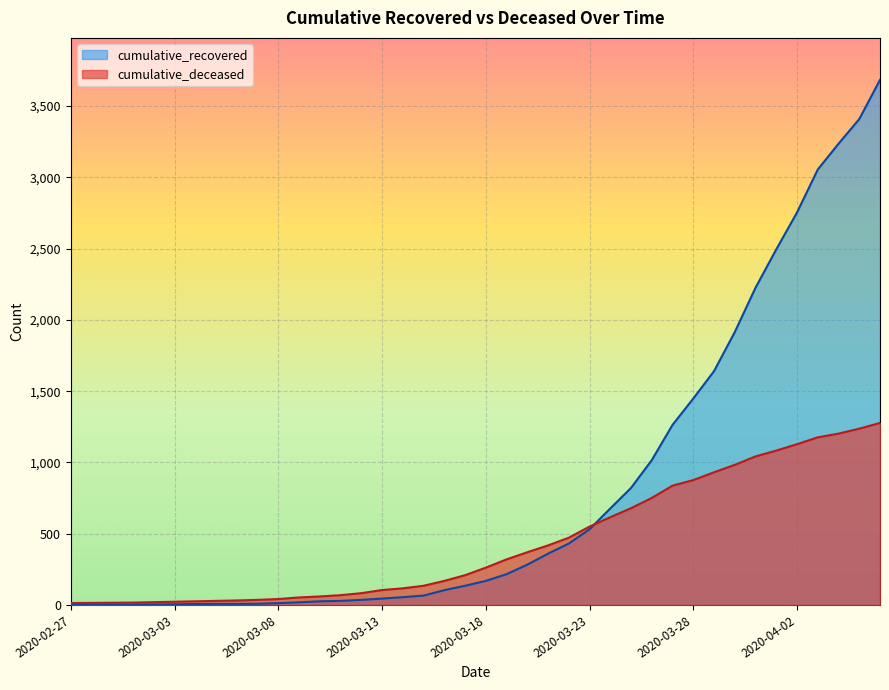

At which label does cumulative_deceased reach its minimum?

2020-02-27